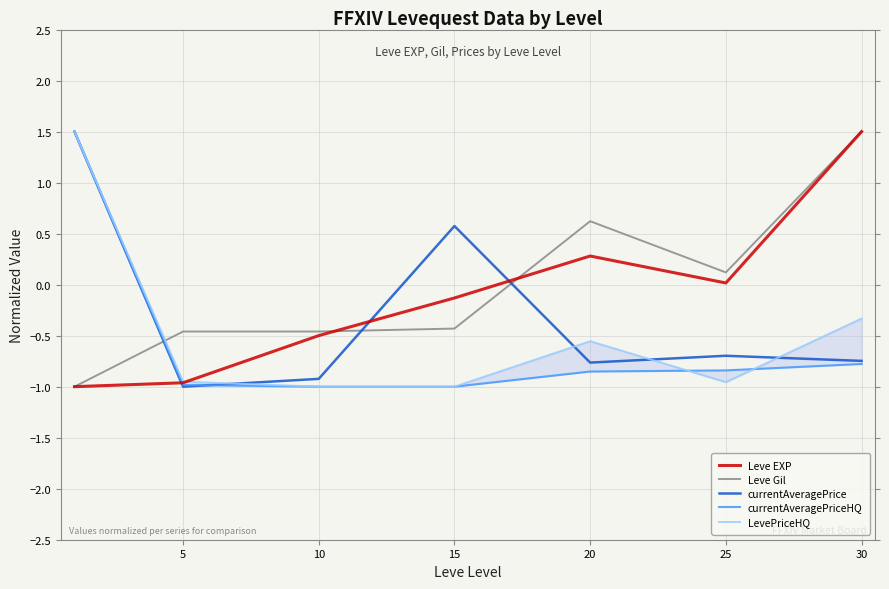

Is the value of Leve Gil at 10 greater than the value of currentAveragePrice at 25?

Yes